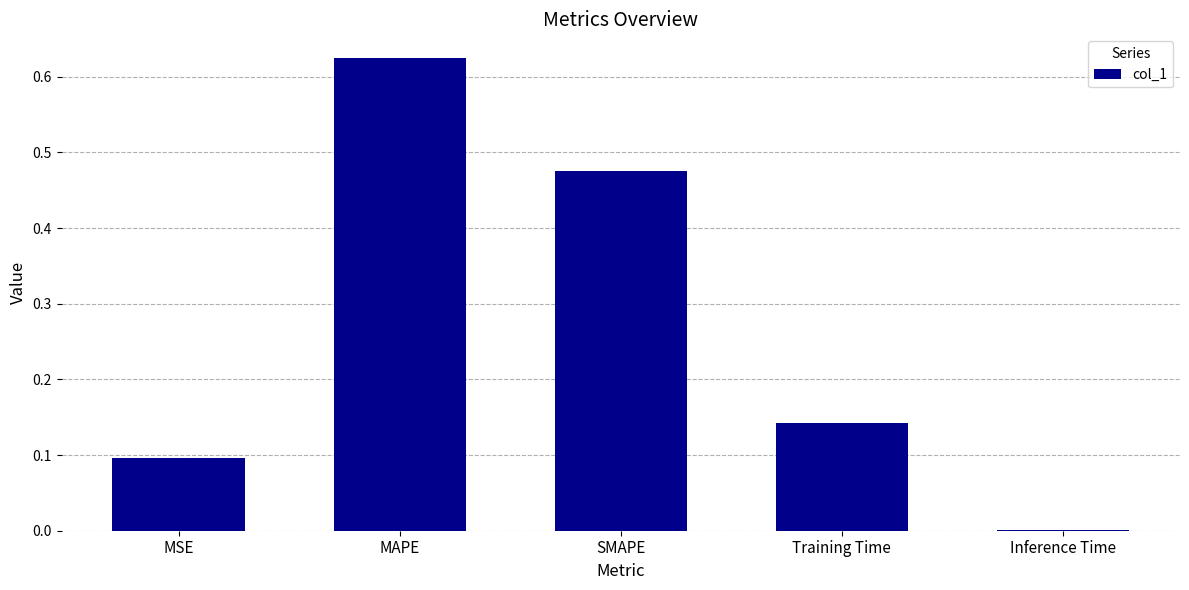

The chart shows a value of 0.7 at SMAPE. True or false?

False